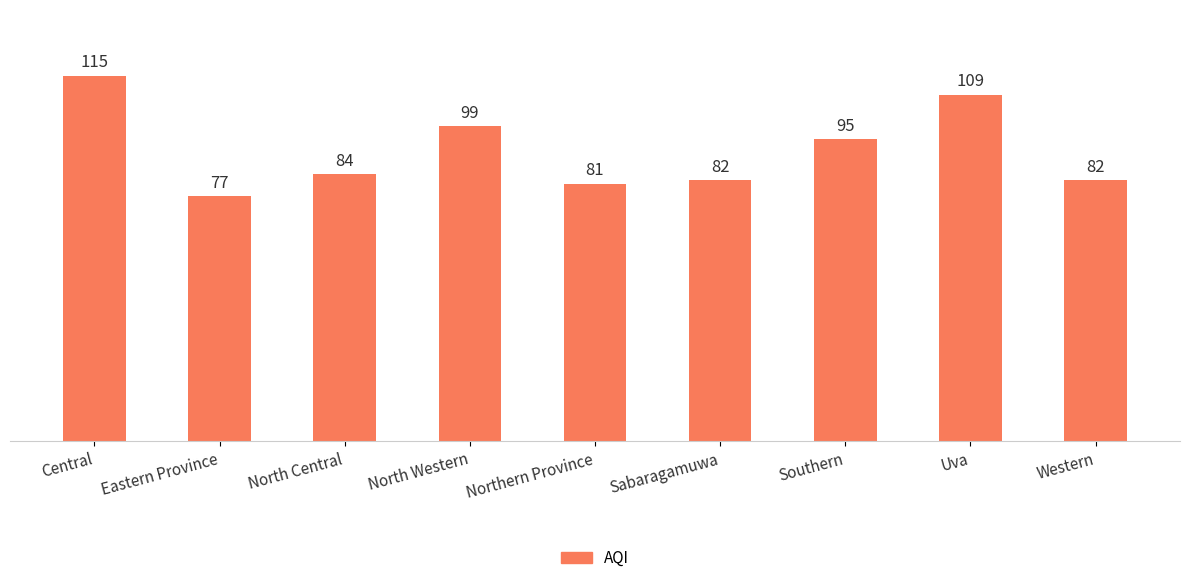

The value at Eastern Province is 138. True or false?

False